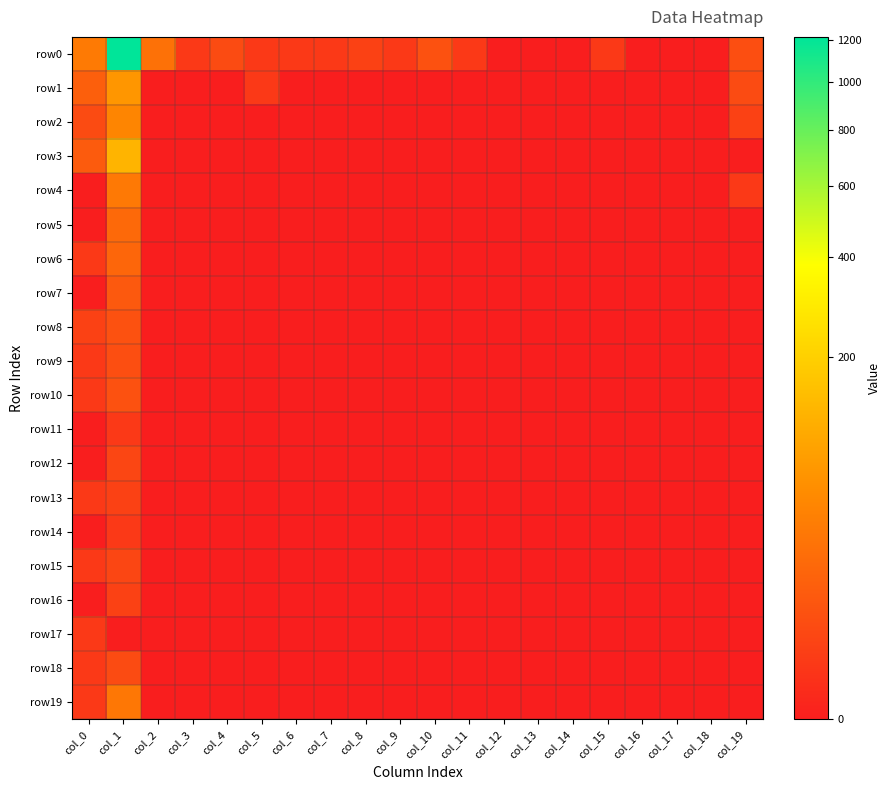

Which series has the widest spread of values?

row0